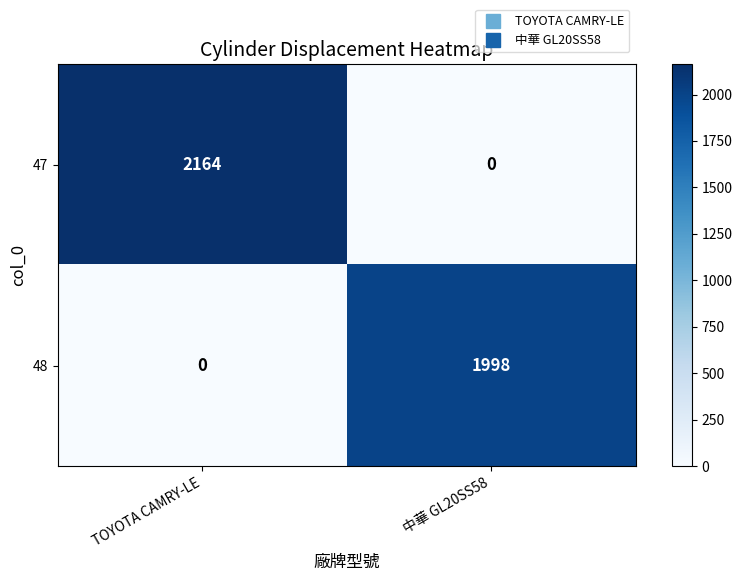

What is the average value of the 47 series?

1082